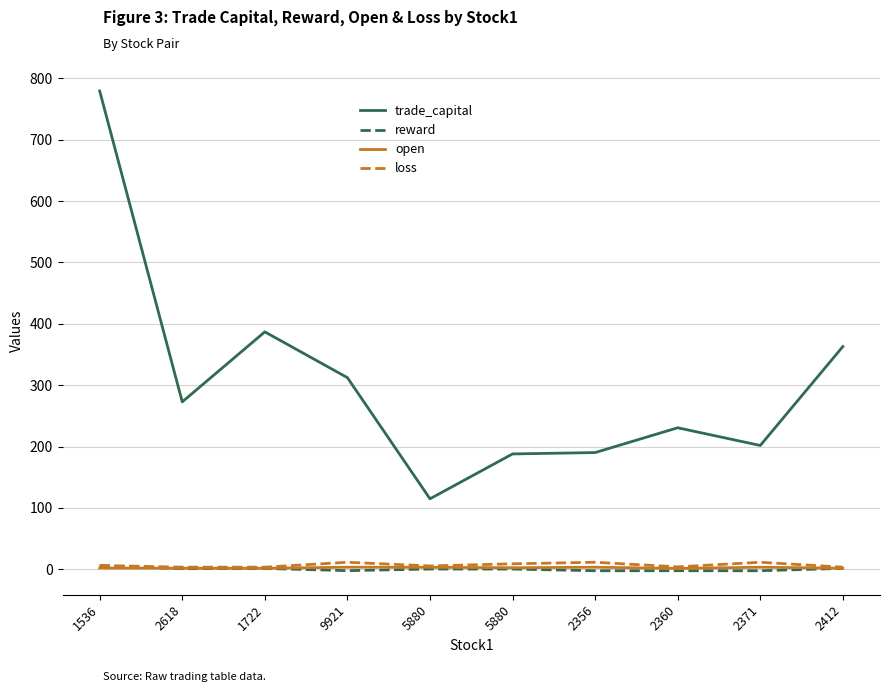

What is the spread (max minus min) of values at 2371?

204.1